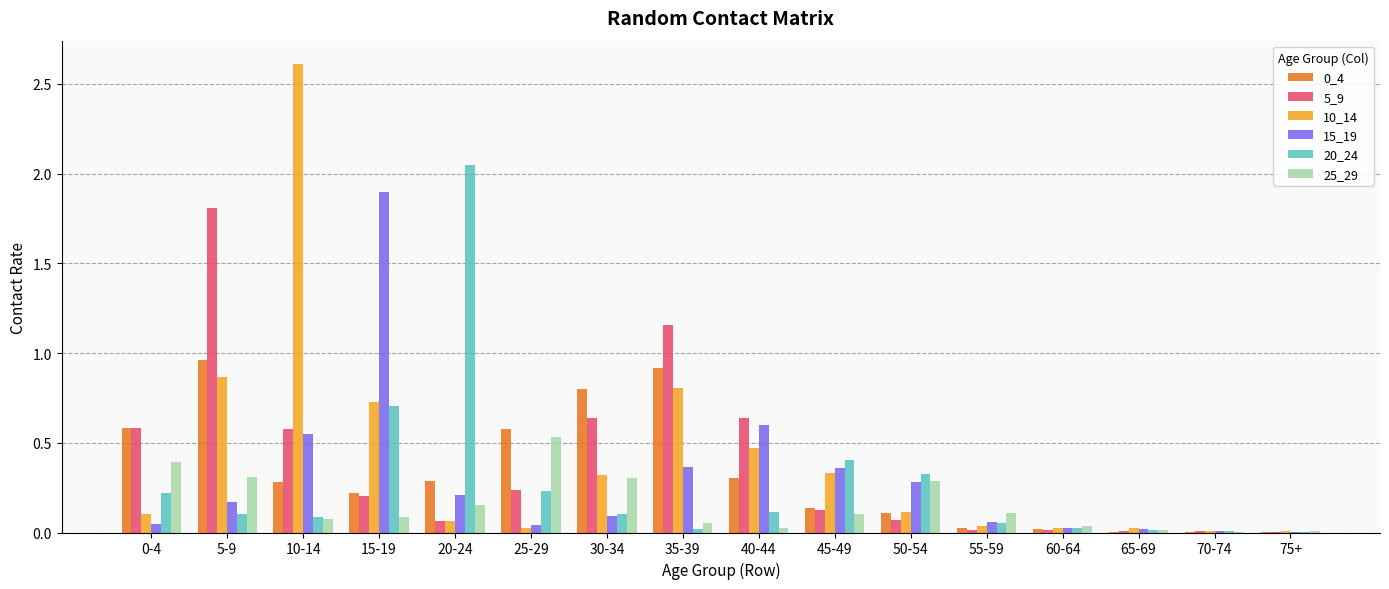

What is the total value across all series at 5-9?

4.2